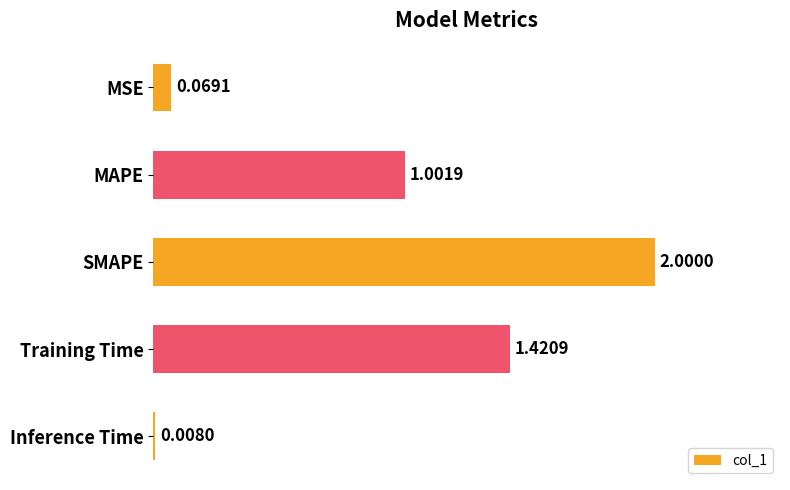

Rank the categories by value from lowest to highest.

Inference Time, MSE, MAPE, Training Time, SMAPE